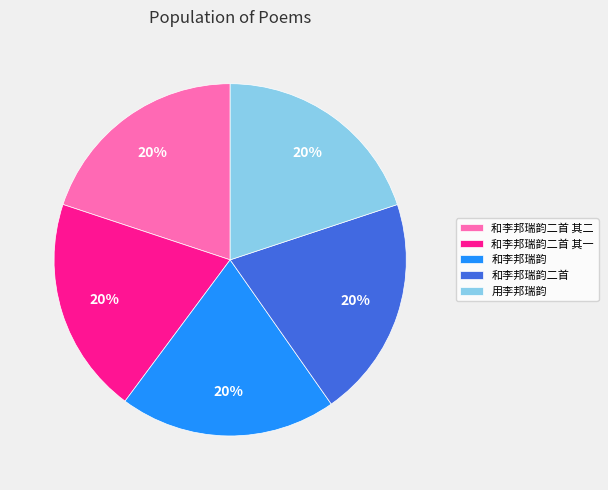

The 和李邦瑞韵二首 其一 slice represents 20% of the pie. True or false?

True